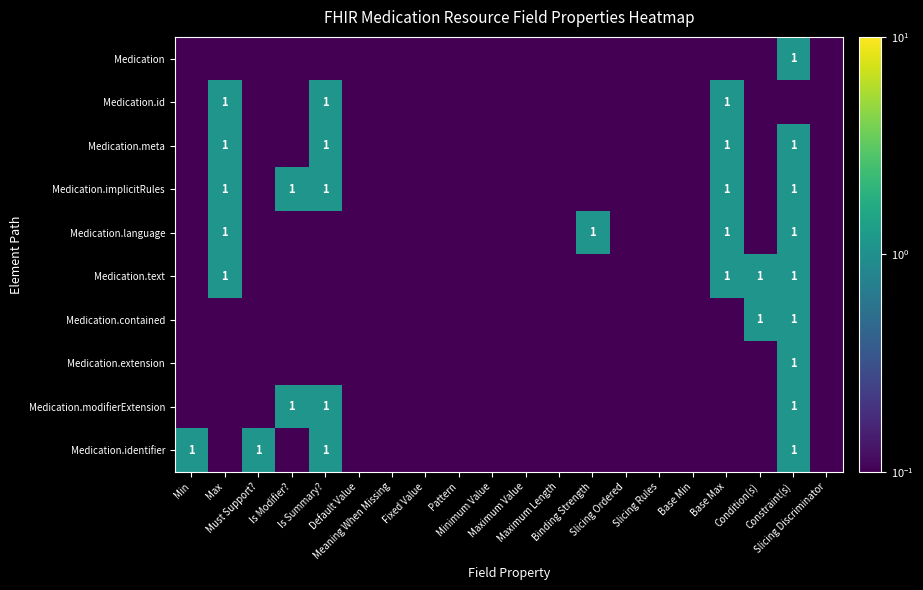

What value does the Medication.language series have at Slicing Discriminator?

0.1